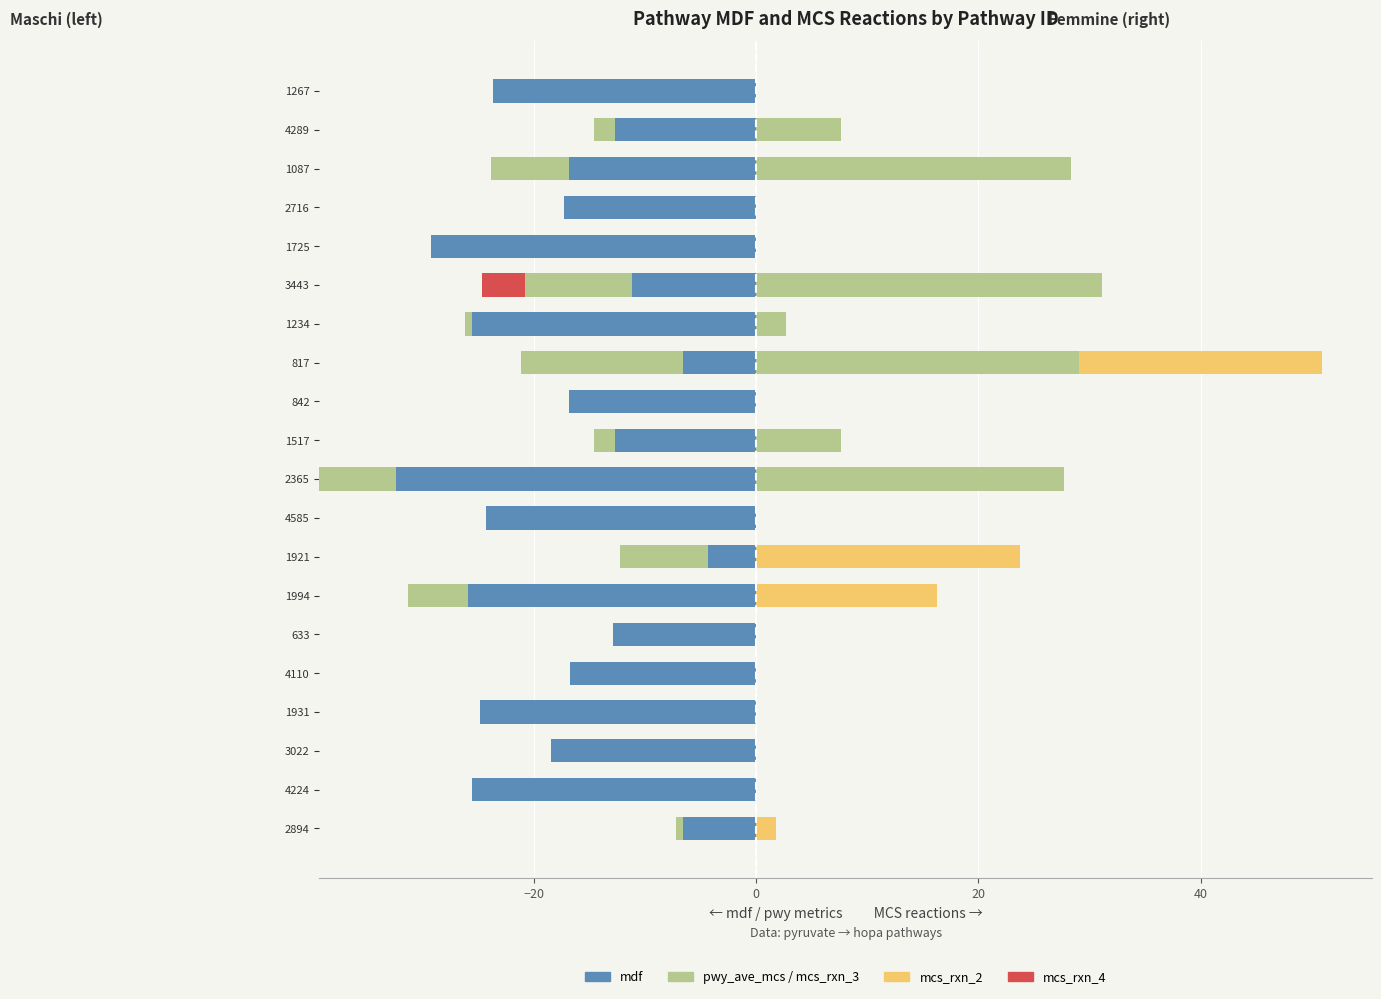

Are the bars horizontal?

Yes